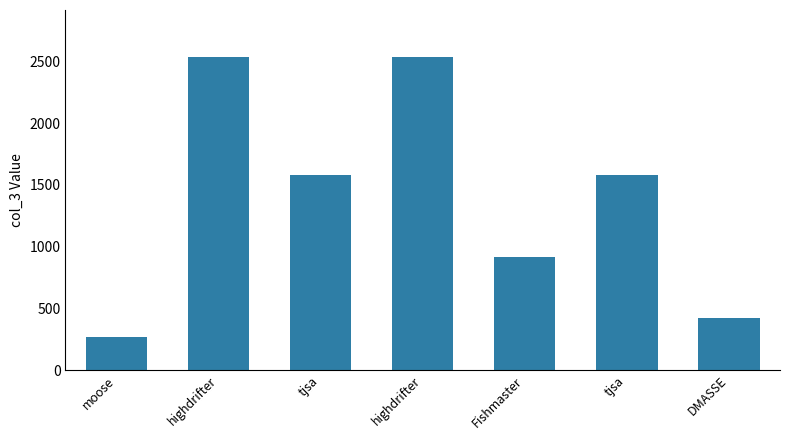

Reading right to left, list all the values displayed in this chart.

420	1578	920	2534	1578	2534	266